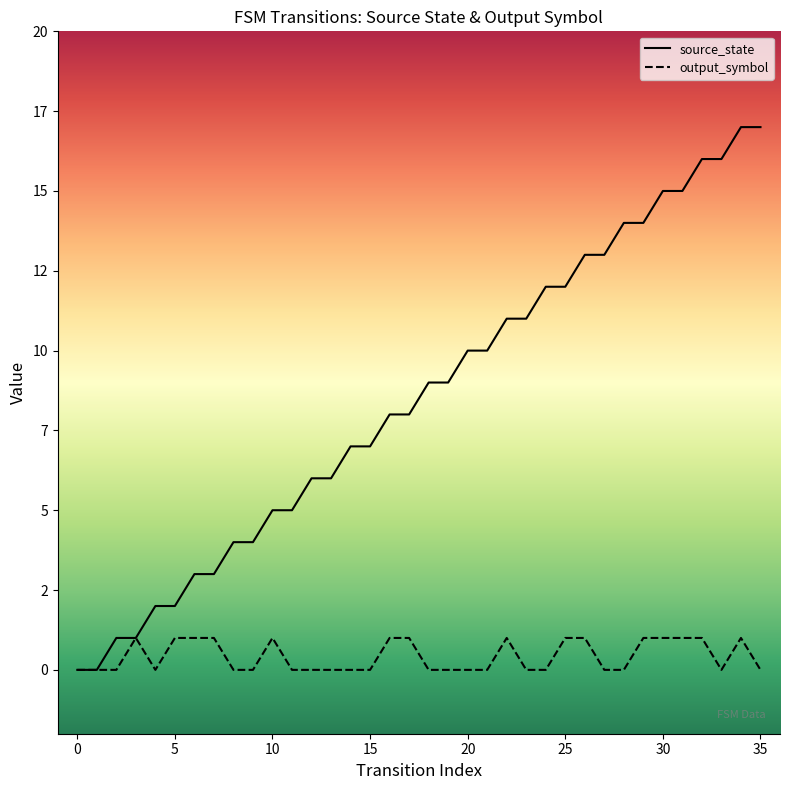

At how many categories does at least one series exceed 5?

24